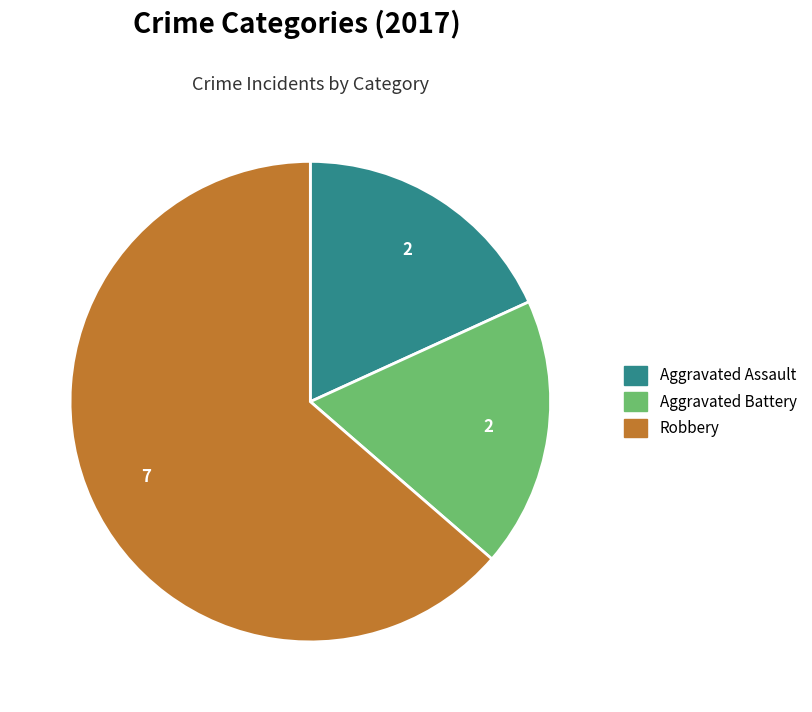

Which category has the biggest portion of the pie?

Robbery